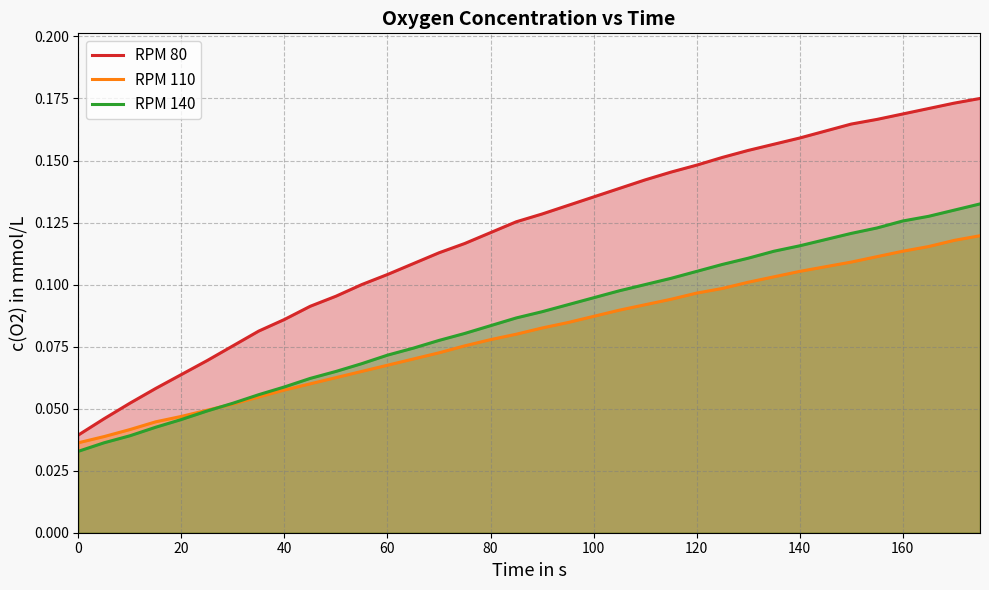

The value of RPM 80 at 100 is 0.2. True or false?

False